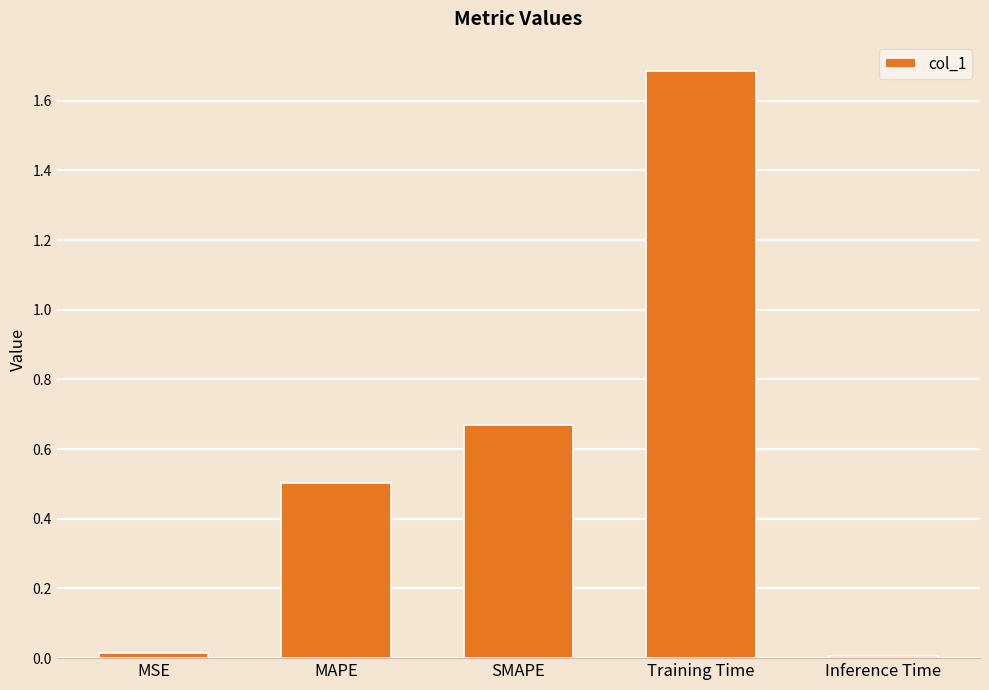

Which category has the highest value across all series?

Training Time